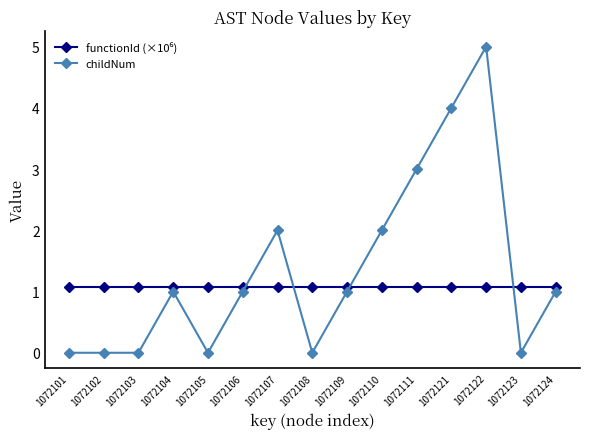

What is the spread (max minus min) of values at 1072123?

1.1